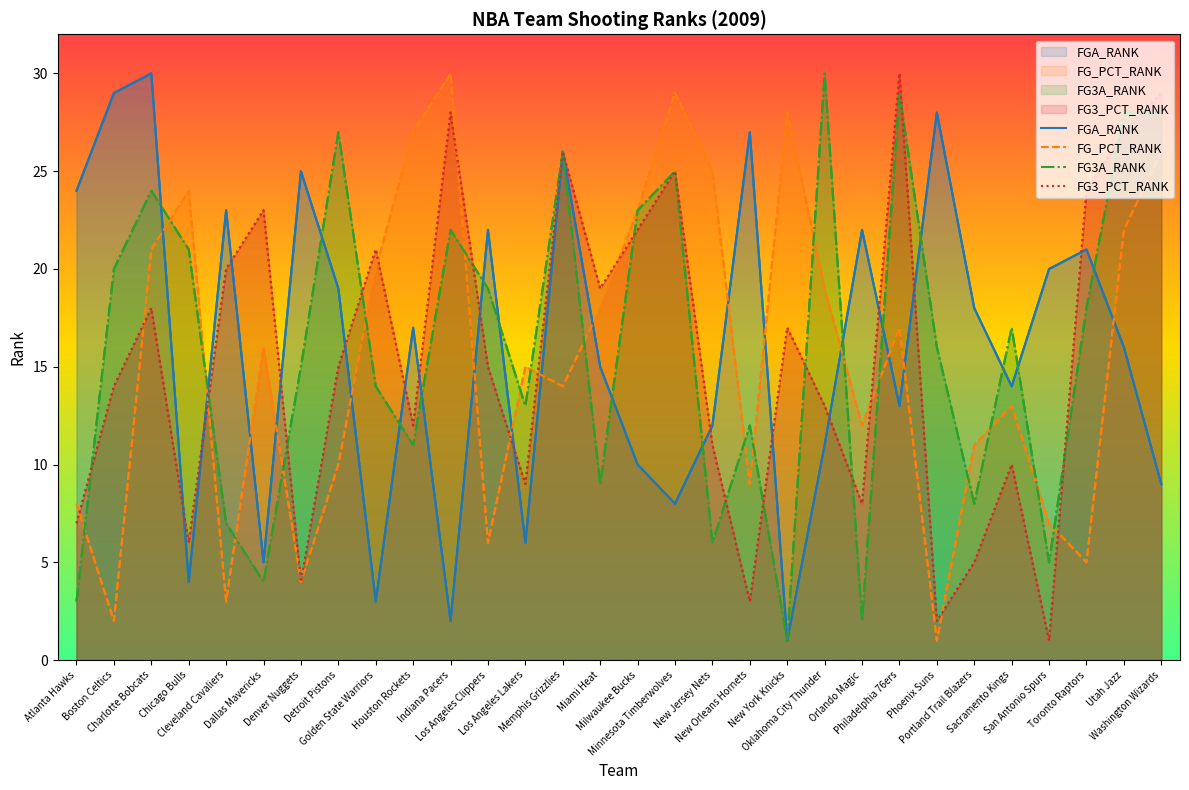

Where is the first local minimum for FG_PCT_RANK?

Boston Celtics